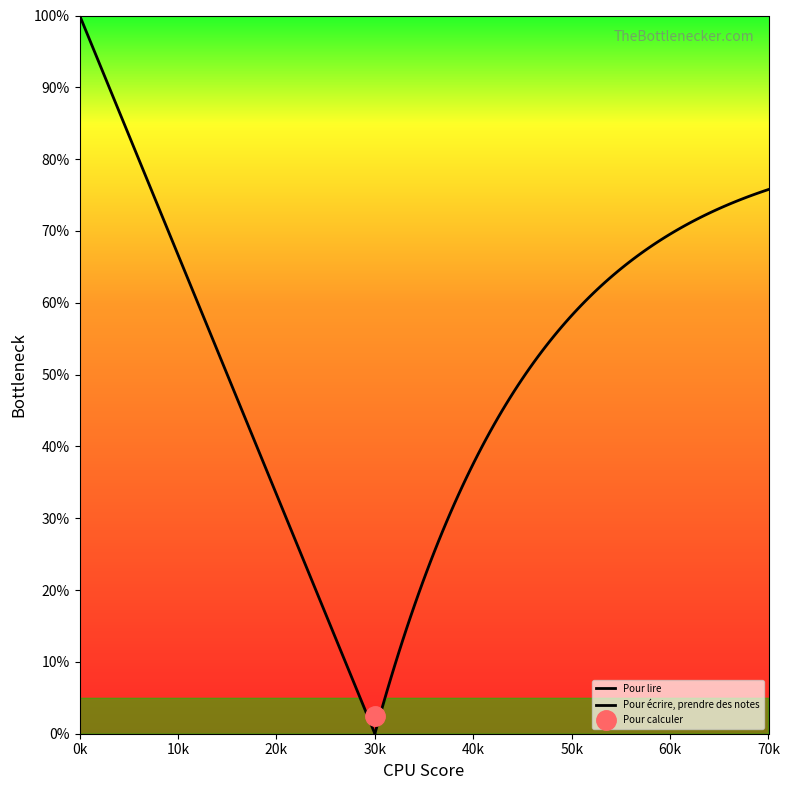

What is the sum of all values?

21